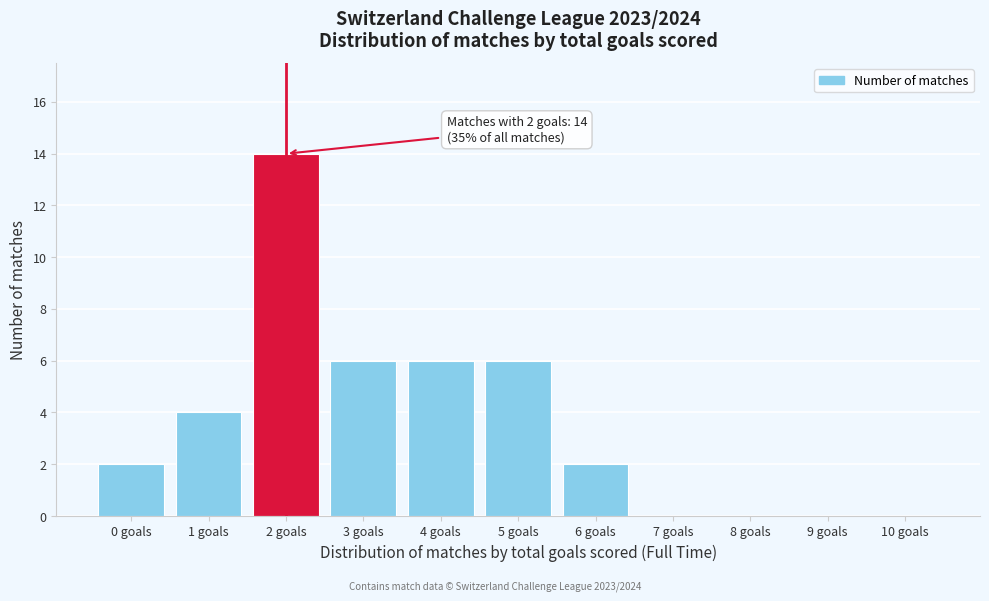

Reading left to right, list all the values displayed in this chart.

0 goals=2	1 goals=4	2 goals=14	3 goals=6	4 goals=6	5 goals=6	6 goals=2	7 goals=0	8 goals=0	9 goals=0	10 goals=0